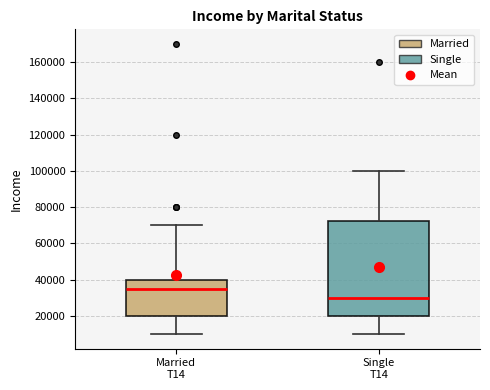

Which box is the tallest, from its lower edge to its upper edge?

Single T14